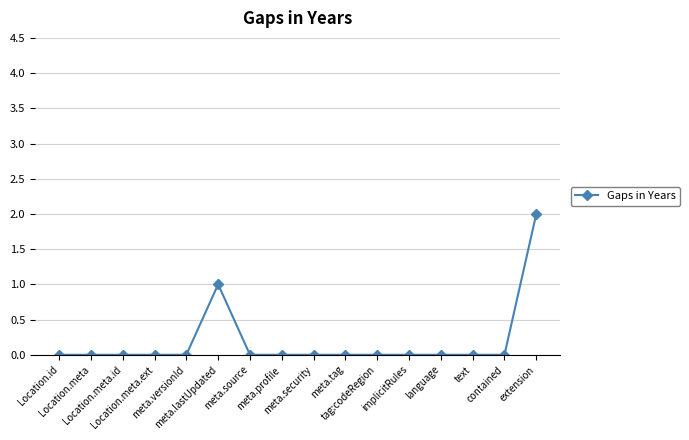

True or false: there are more than 0 points higher than both neighbors.

True